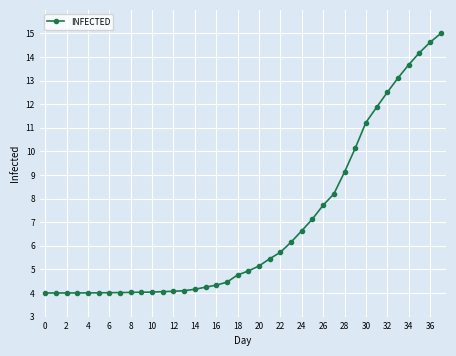

What is the difference between the second highest and minimum values?

10.6